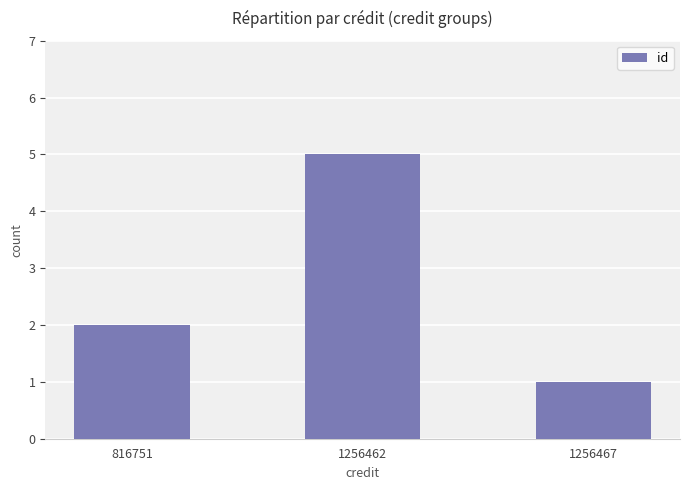

Which category has the highest value across all series?

1256462